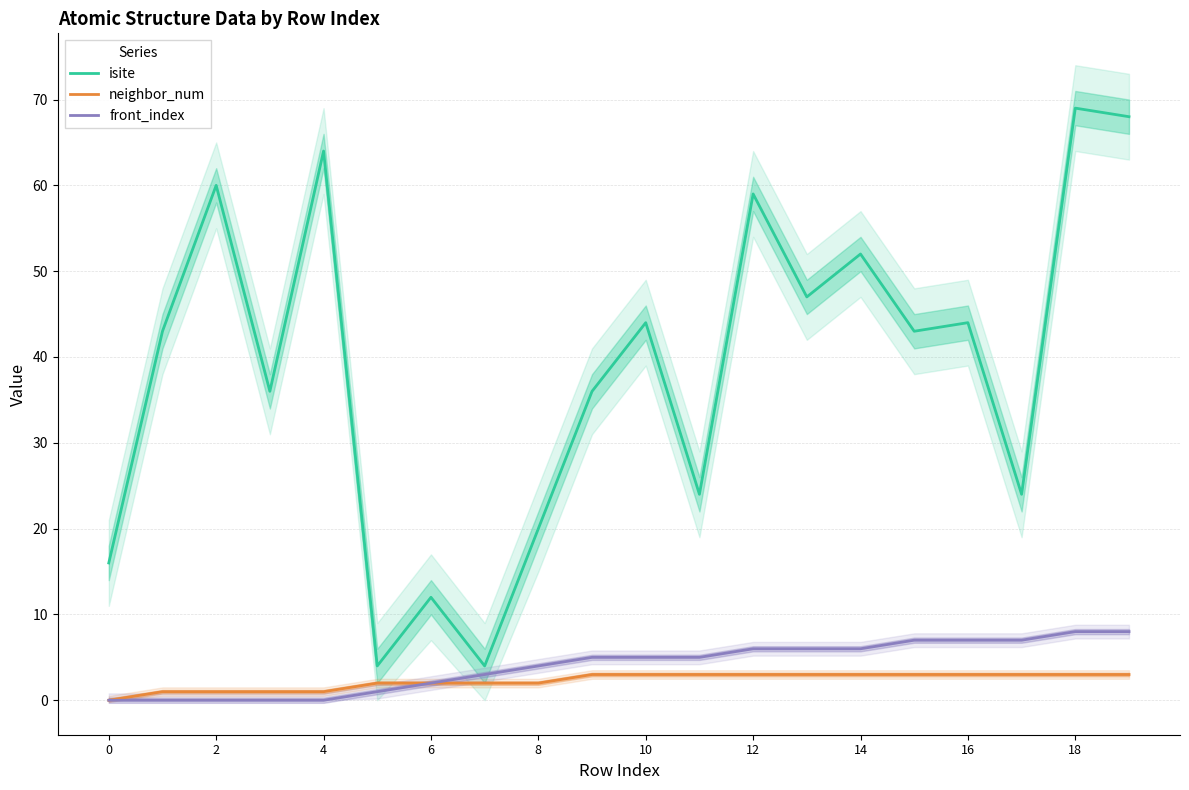

What is the sum of the neighbor_num values at 2 and 8?

3